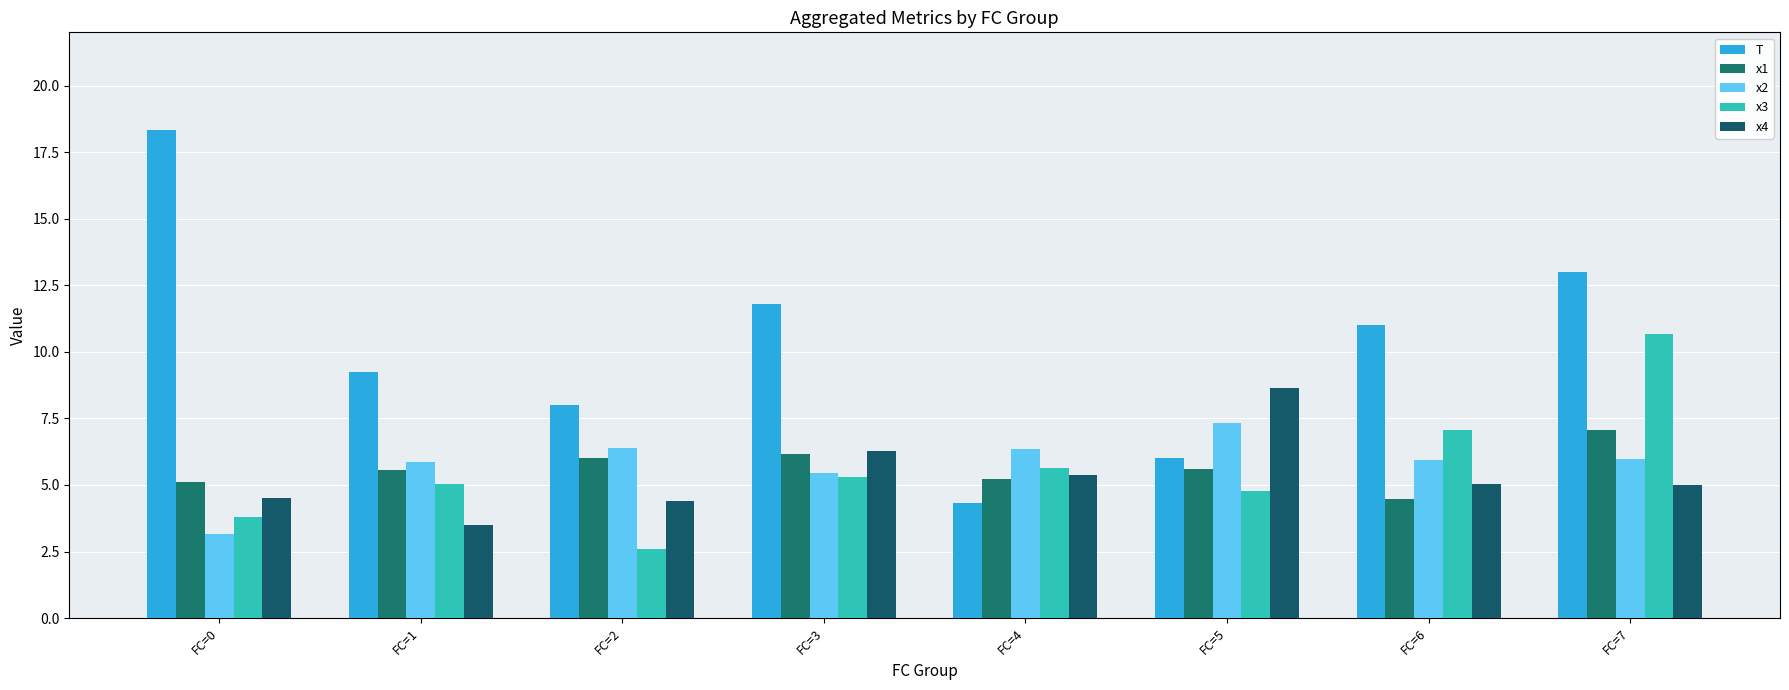

At how many categories does at least one series exceed 4?

8